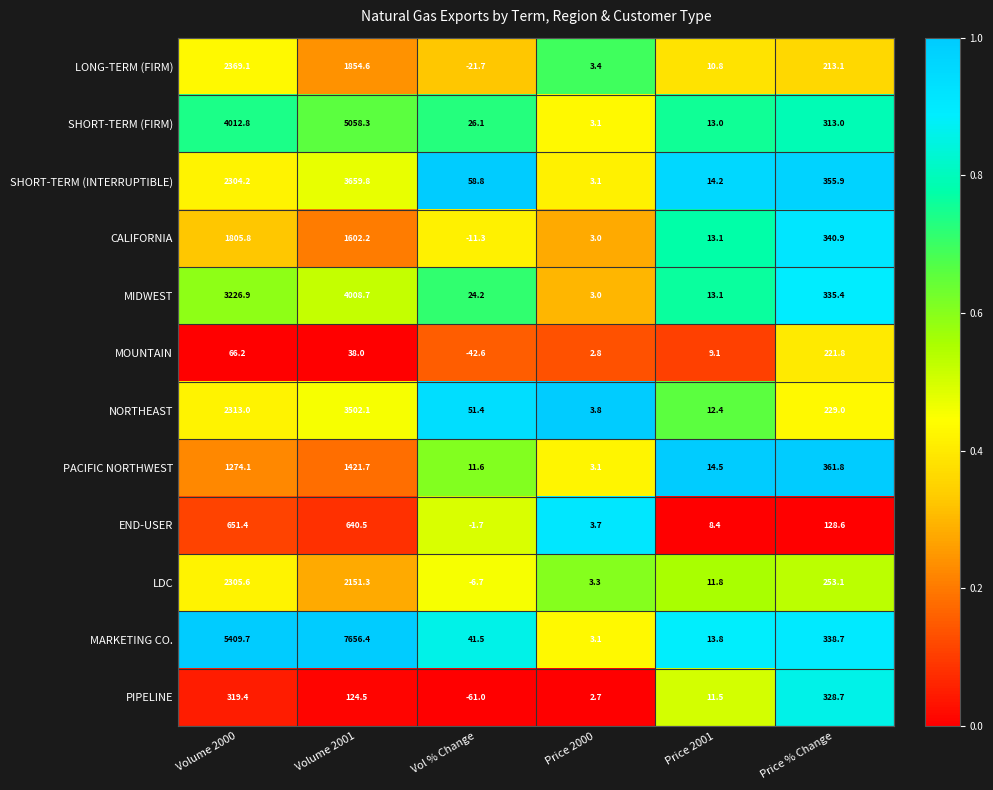

What is the difference between the highest and lowest values at Price 2000?

1.1